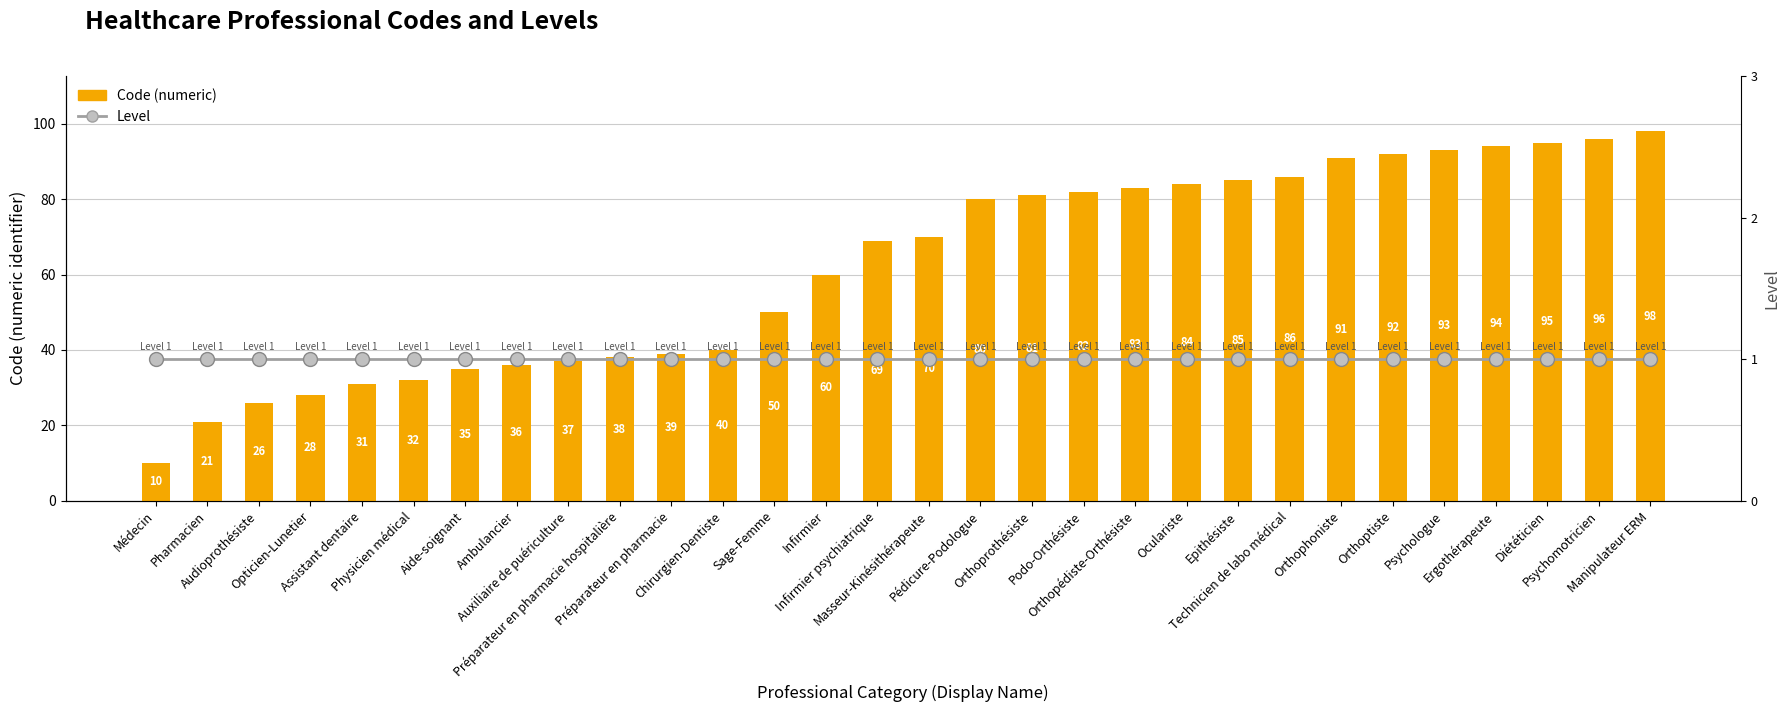

List the series in order of their overall mean, lowest first.

Level, Code (numeric)